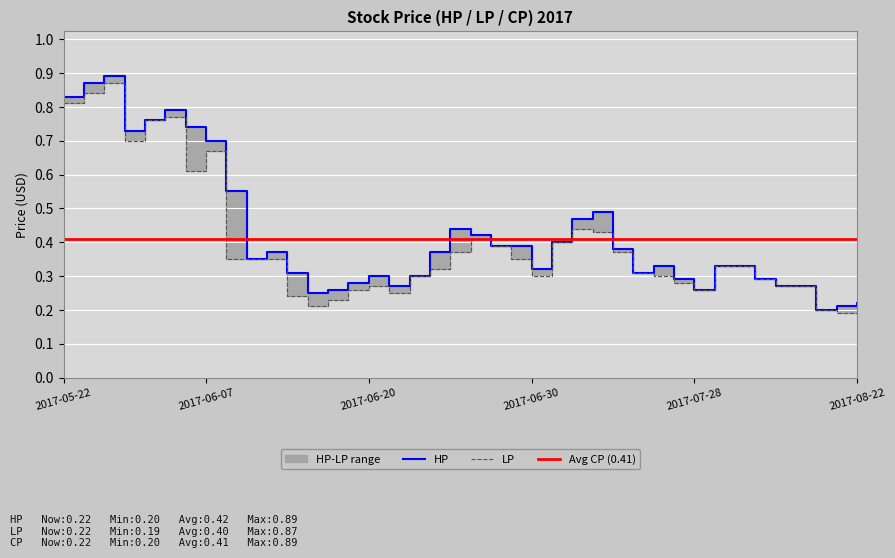

Rank the categories by LP value from highest to lowest.

2017-05-24, 2017-05-23, 2017-05-22, 2017-06-05, 2017-06-03, 2017-06-02, 2017-06-07, 2017-06-06, 2017-07-06, 2017-07-07, 2017-06-27, 2017-07-03, 2017-06-28, 2017-06-26, 2017-07-10, 2017-06-09, 2017-06-12, 2017-06-13, 2017-06-29, 2017-08-03, 2017-08-04, 2017-06-23, 2017-07-11, 2017-06-22, 2017-06-30, 2017-07-26, 2017-08-07, 2017-07-27, 2017-06-20, 2017-08-08, 2017-08-09, 2017-06-19, 2017-07-28, 2017-06-21, 2017-06-14, 2017-06-16, 2017-08-22, 2017-06-15, 2017-08-16, 2017-08-21